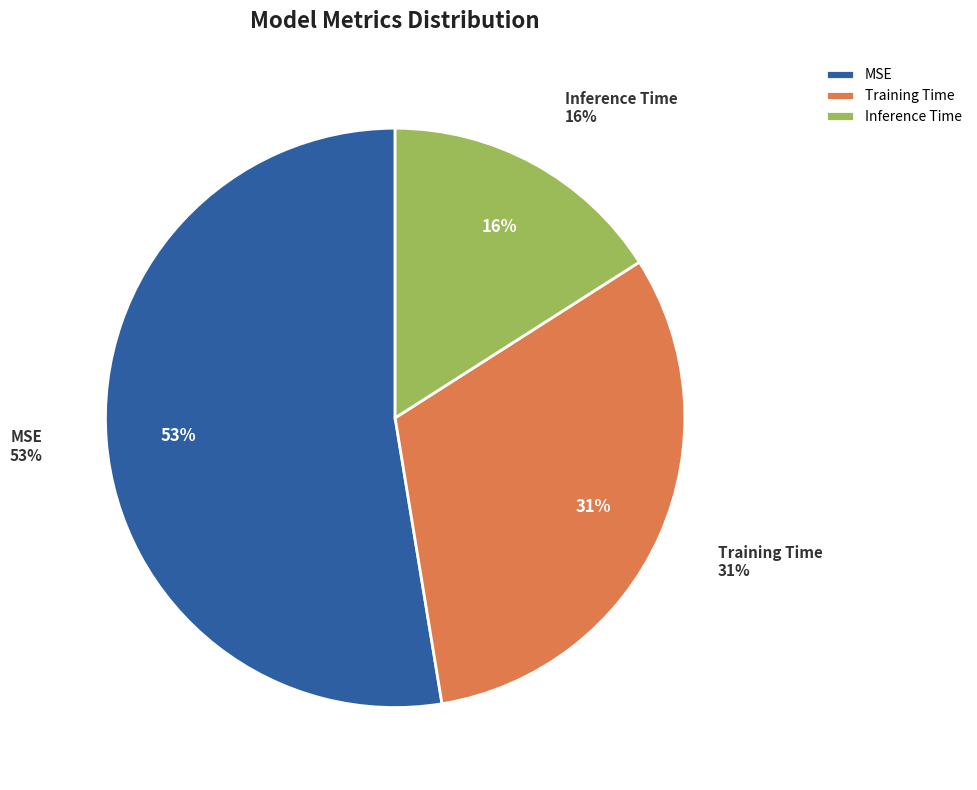

Is it true that Inference Time is 27% of the pie?

False